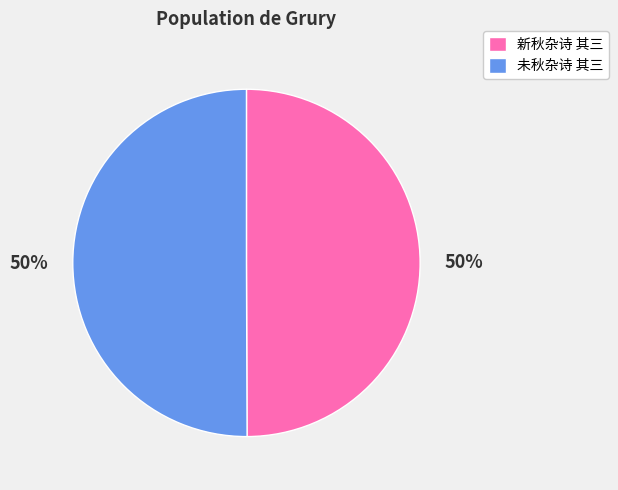

How many slices are in this pie chart?

2